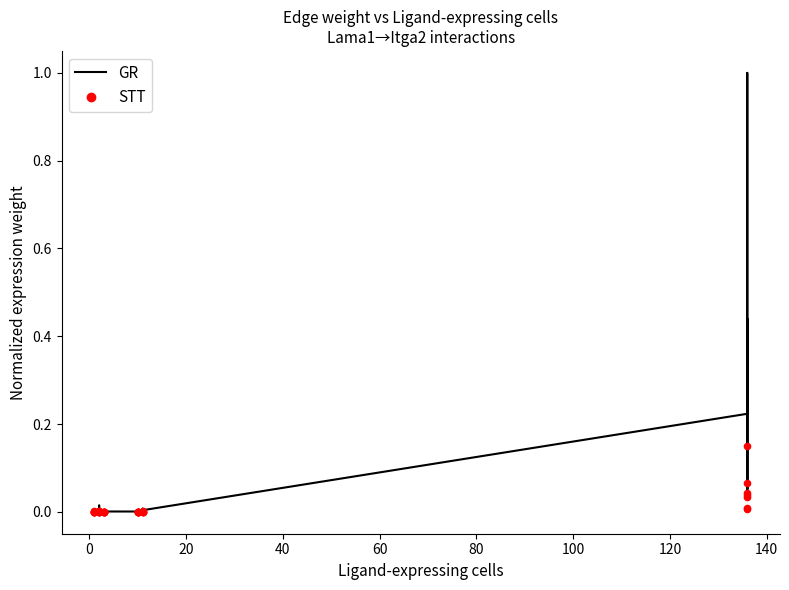

Is the value of STT at 29 greater than the value of GR at 35?

No